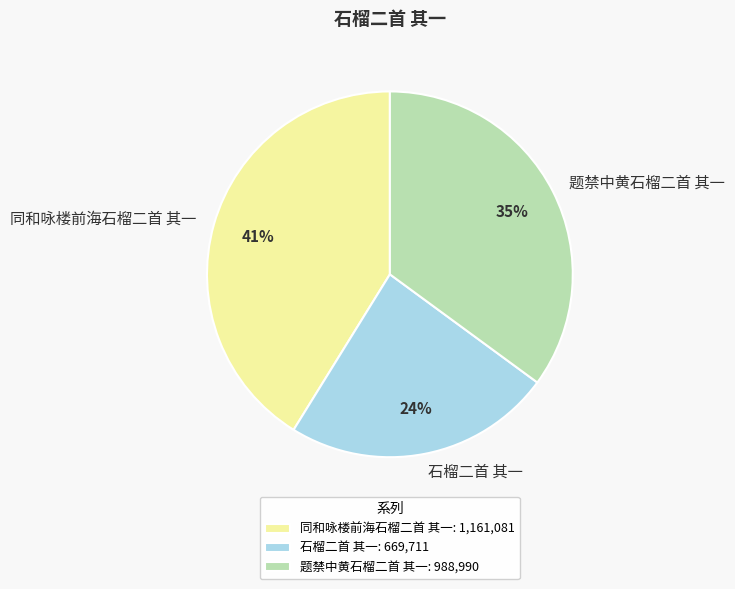

Does 石榴二首 其一 account for over 50% of the chart?

No